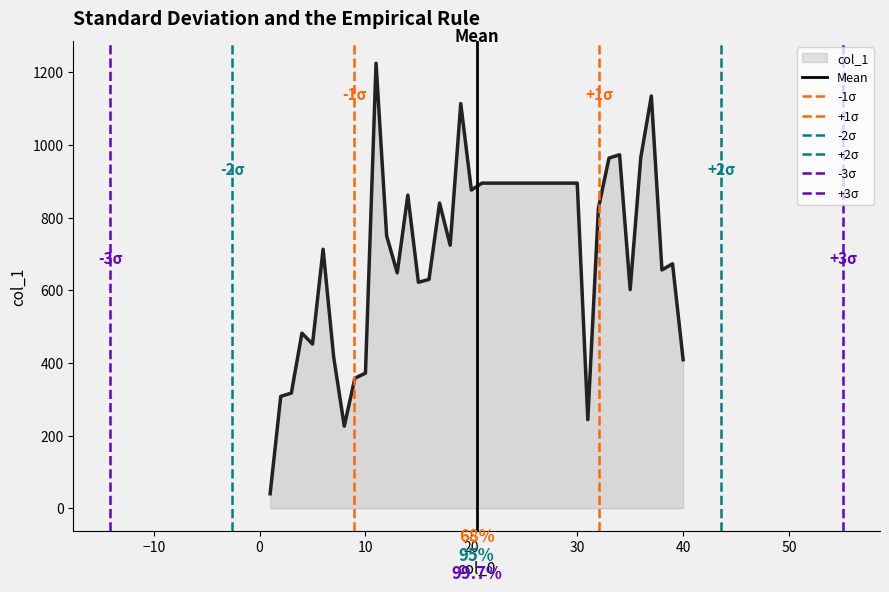

How many points are higher than both their immediate neighbors (excluding endpoints)?

9